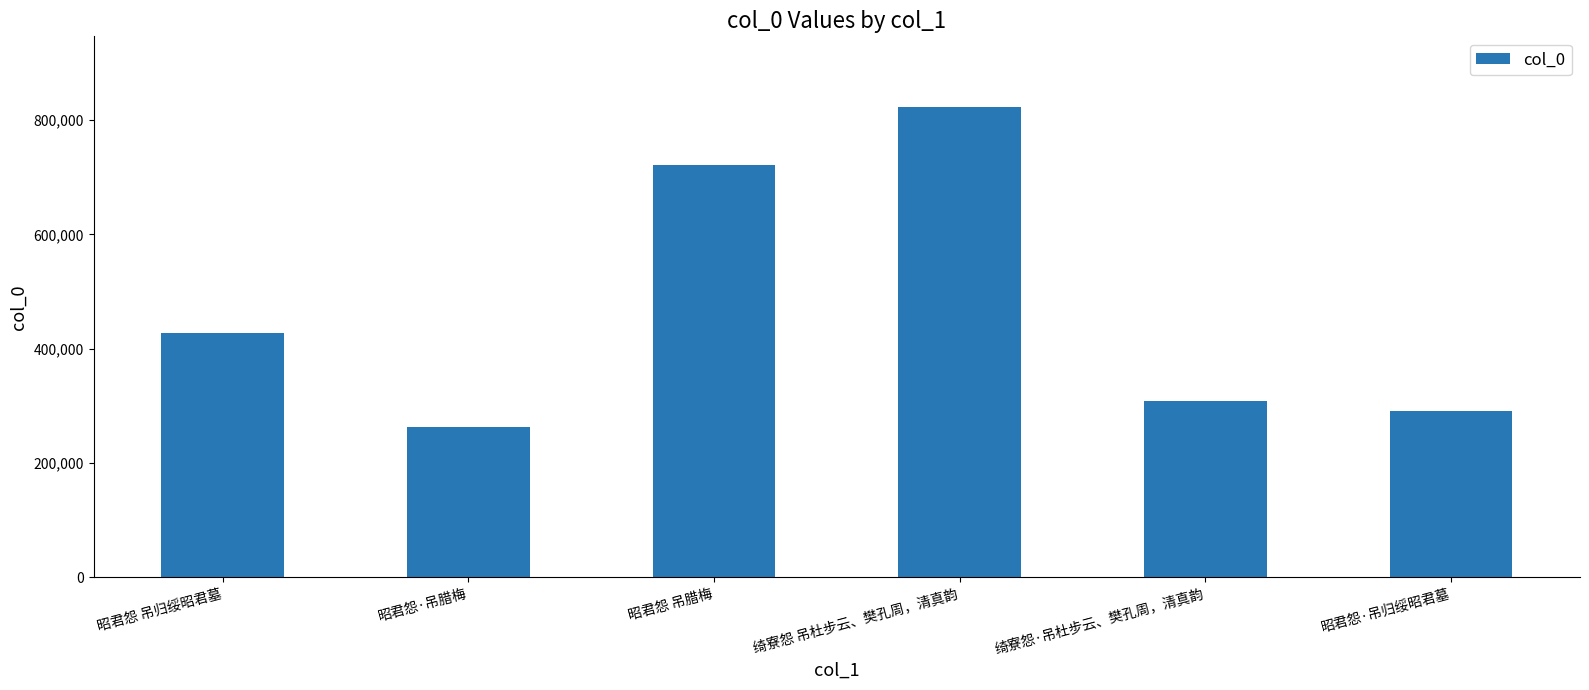

Rank the categories by value from lowest to highest.

昭君怨·吊腊梅, 昭君怨·吊归绥昭君墓, 绮寮怨·吊杜步云、樊孔周，清真韵, 昭君怨 吊归绥昭君墓, 昭君怨 吊腊梅, 绮寮怨 吊杜步云、樊孔周，清真韵